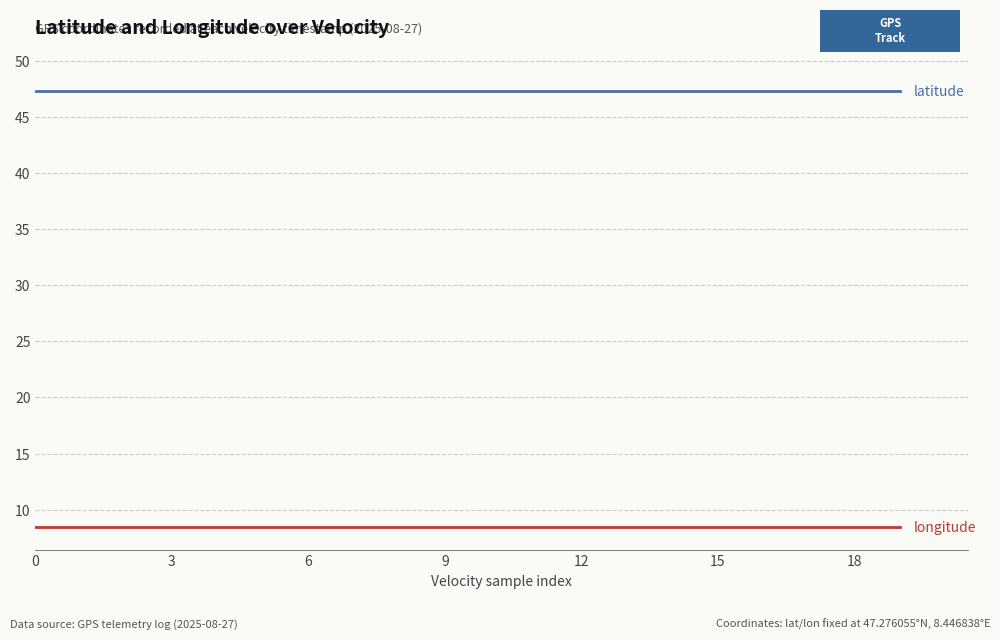

What is the minimum value shown in the chart?

8.4